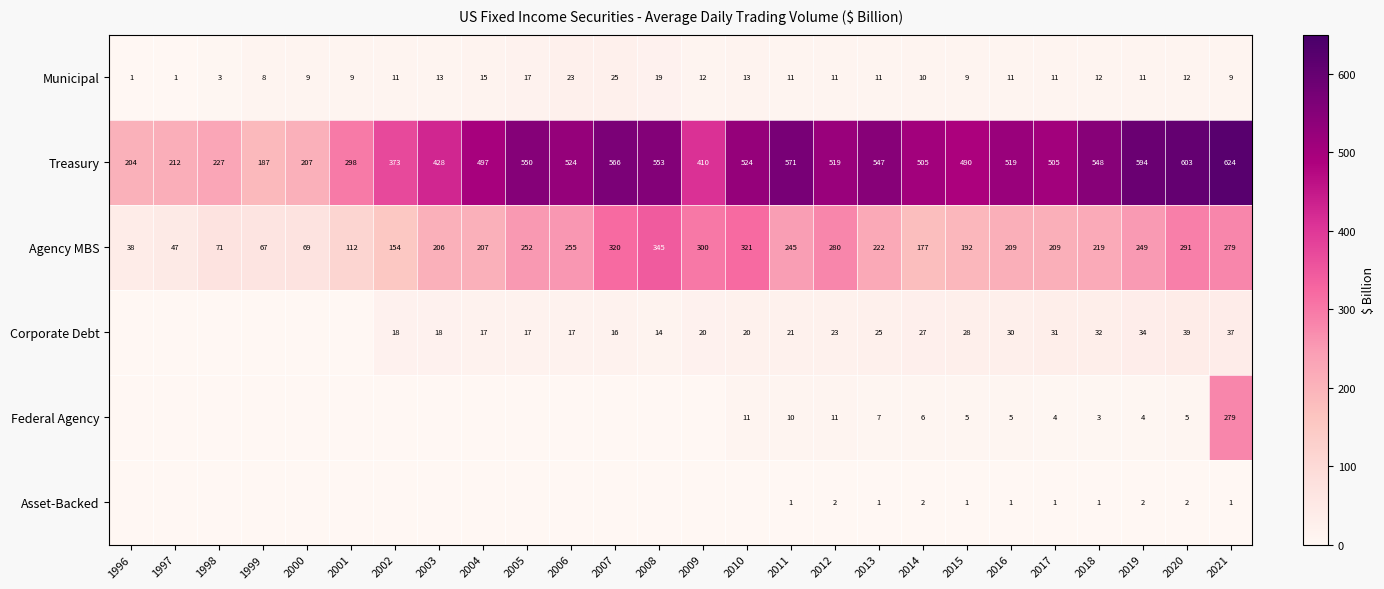

Is the value of Municipal at 2008 greater than the value of Treasury at 2008?

No